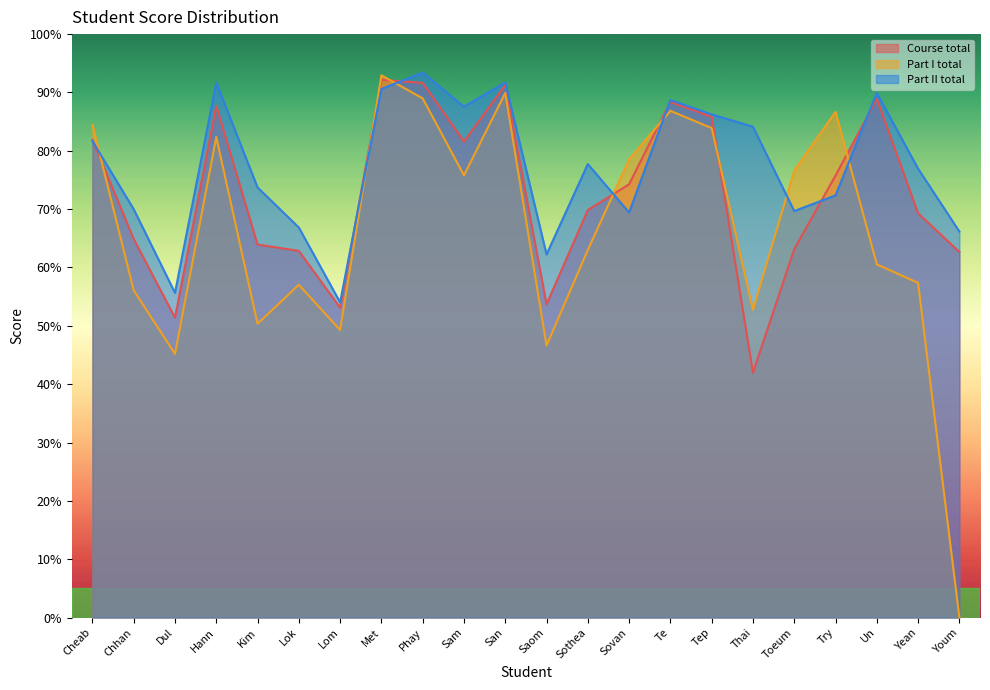

At which label is Course total closest to 67?

Chhan